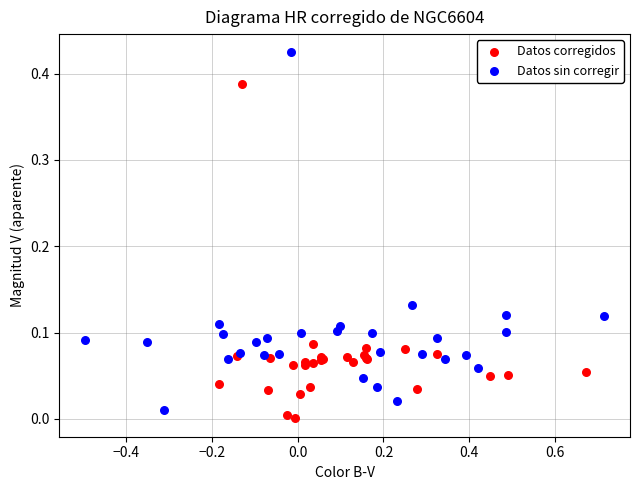

What are all the series names shown in the legend?

Datos corregidos, Datos sin corregir